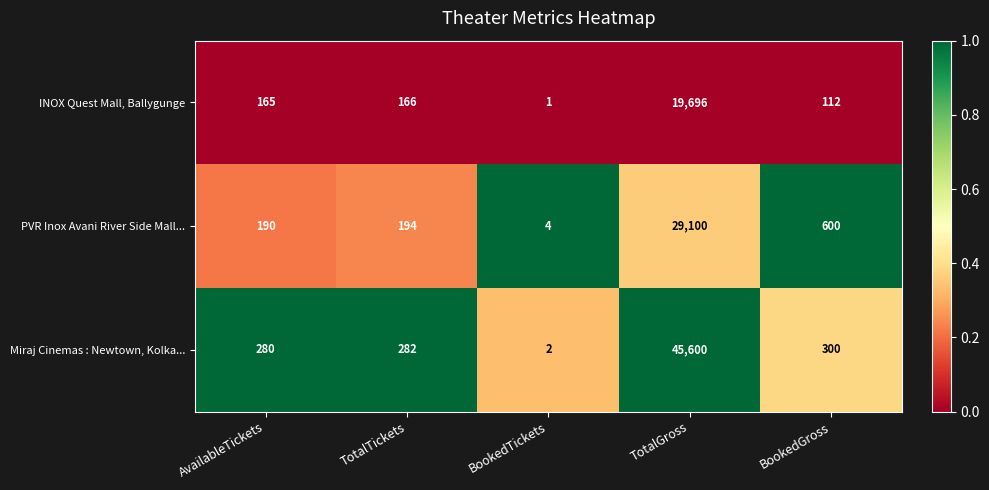

The value of PVR Inox Avani River Side Mall... at TotalGross is 29100. True or false?

True